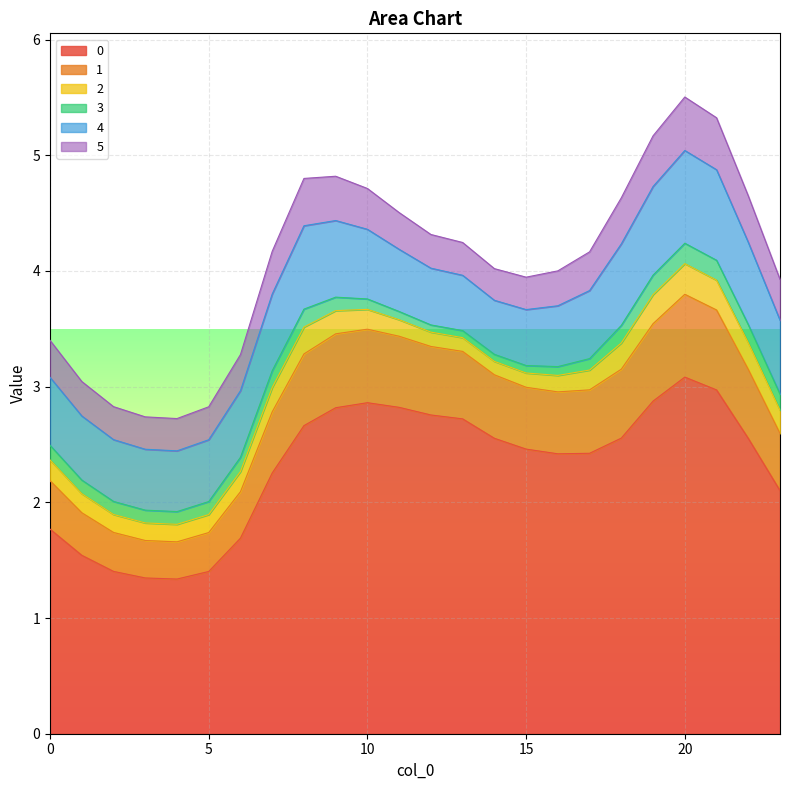

Is it true that 4 equals 0.8 at 19?

True